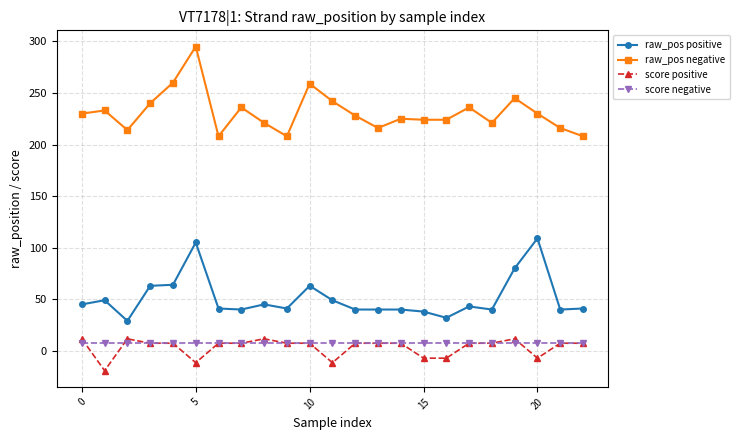

What is the maximum value for raw_pos negative?

295.0